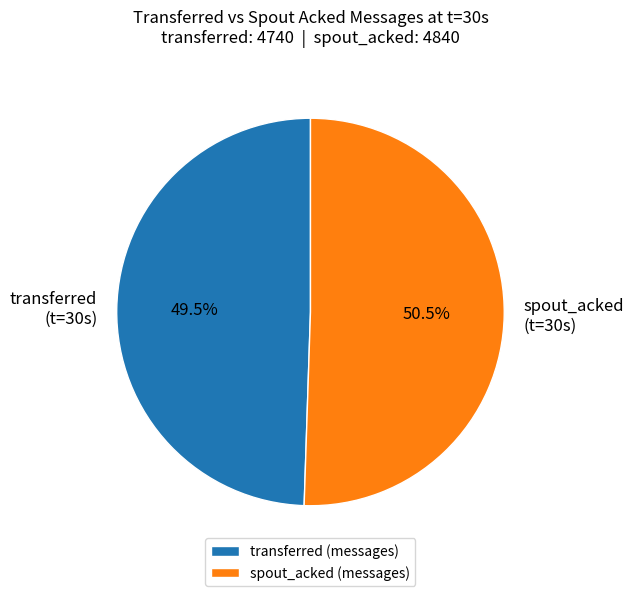

Which has a higher value, transferred (messages) or spout_acked (messages)?

spout_acked (messages)